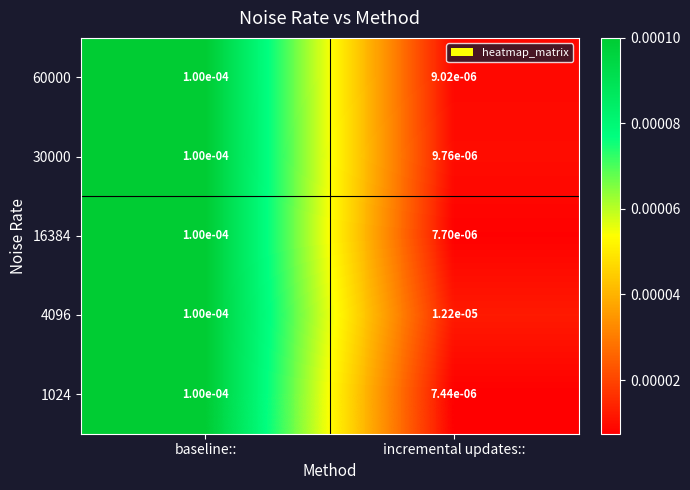

Which series changed the most between baseline:: and incremental updates::?

1024